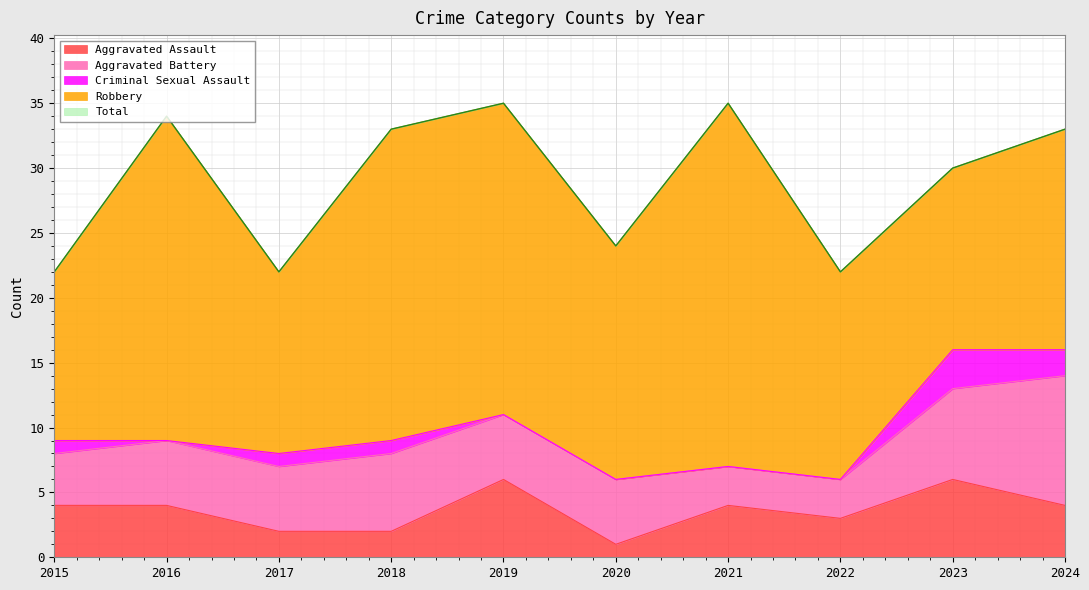

At which category does the chart reach its peak across all series?

2019